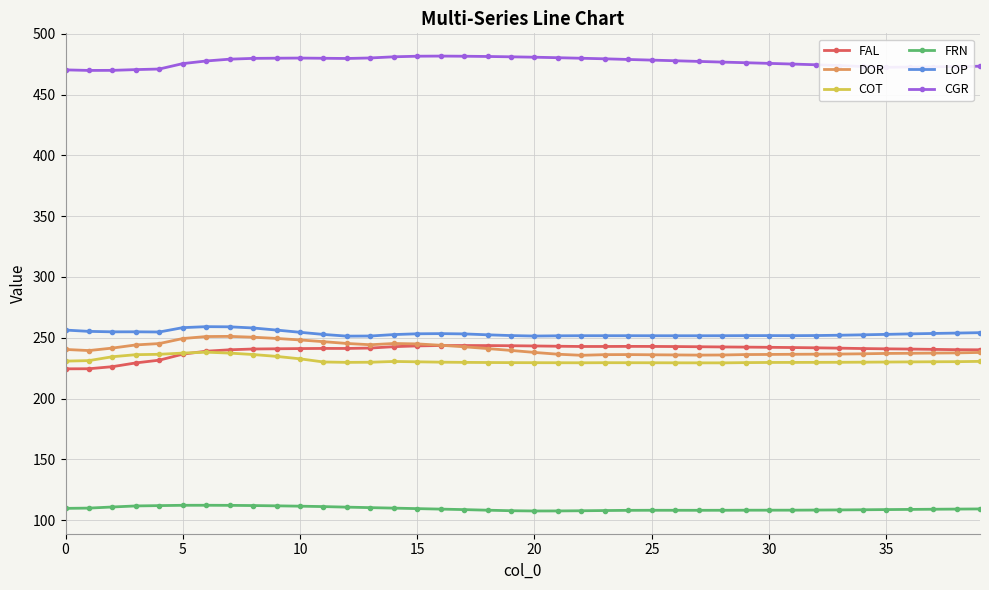

True or false: COT and FRN intersect in this chart.

False